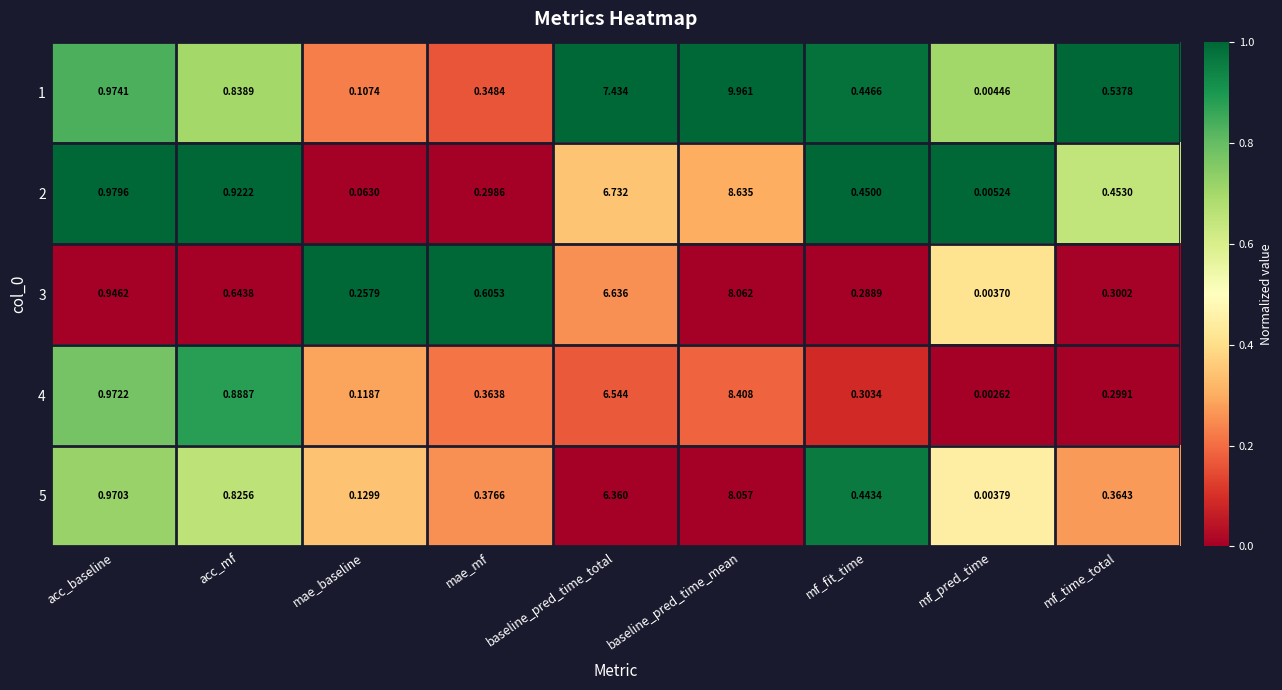

Which series has the largest range (max minus min)?

1